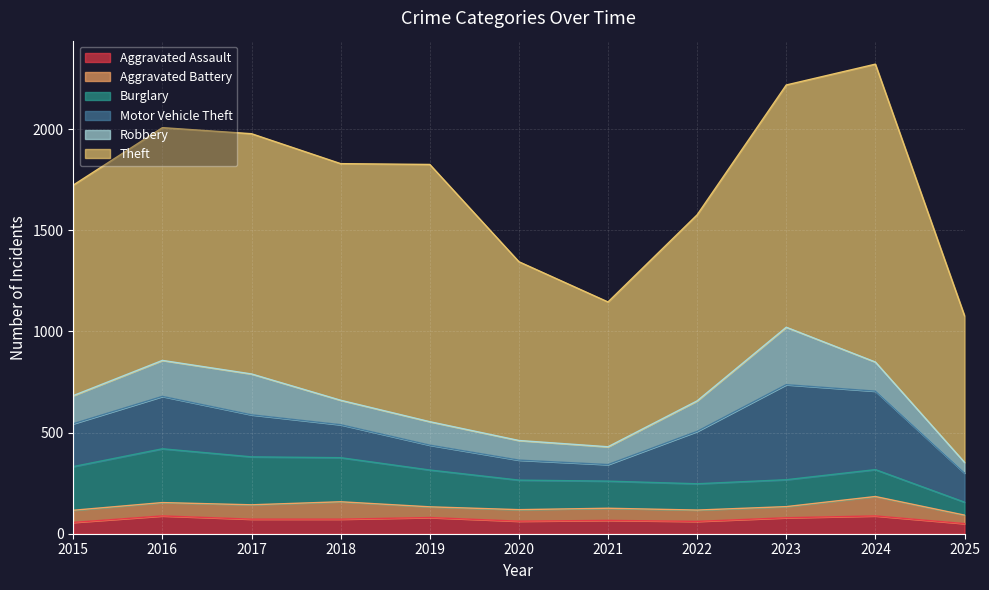

Reading right to left, transcribe all the data shown in this chart.

Aggravated Assault: 2025=50	2024=88	2023=79	2022=61	2021=66	2020=62	2019=80	2018=72	2017=72	2016=88	2015=56
Aggravated Battery: 2025=42	2024=96	2023=55	2022=56	2021=60	2020=57	2019=53	2018=86	2017=71	2016=66	2015=60
Burglary: 2025=64	2024=133	2023=133	2022=130	2021=134	2020=146	2019=182	2018=218	2017=237	2016=266	2015=216
Motor Vehicle Theft: 2025=144	2024=388	2023=470	2022=259	2021=82	2020=99	2019=123	2018=163	2017=208	2016=259	2015=212
Robbery: 2025=53	2024=144	2023=284	2022=151	2021=88	2020=97	2019=116	2018=121	2017=202	2016=178	2015=139
Theft: 2025=725	2024=1473	2023=1198	2022=920	2021=716	2020=884	2019=1272	2018=1170	2017=1188	2016=1151	2015=1041